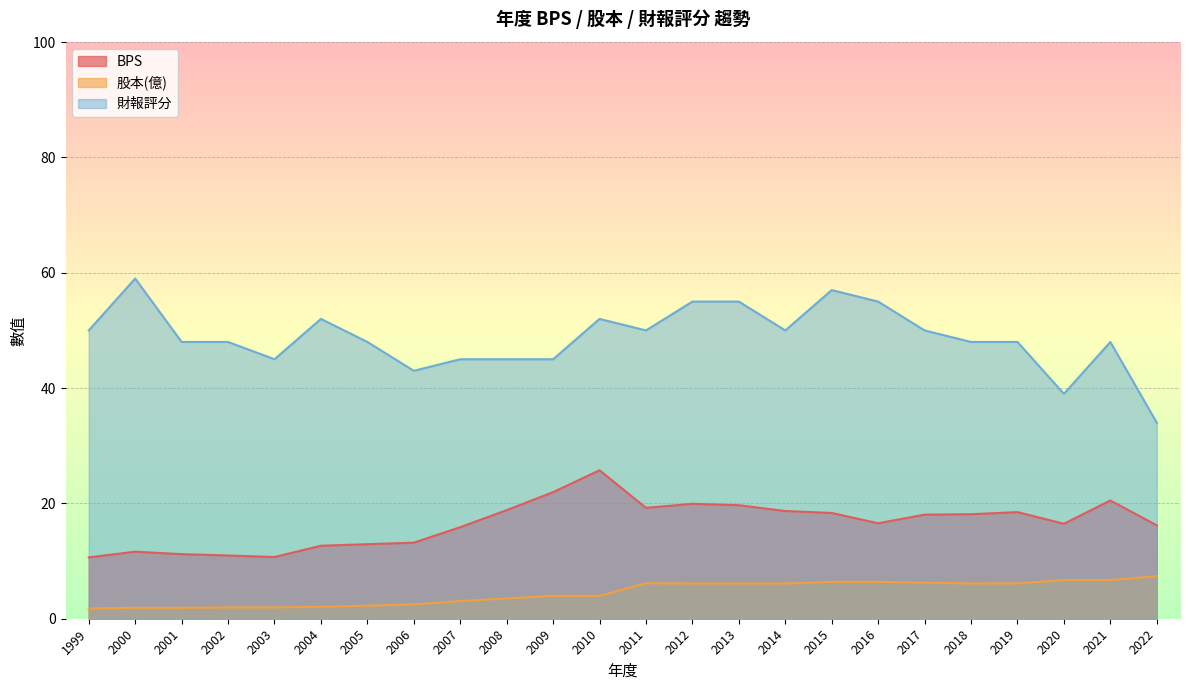

Reading right to left, extract all data points from this chart.

BPS: 16.2	20.5	16.5	18.5	18.1	18.1	16.6	18.3	18.7	19.7	19.9	19.2	25.8	21.9	18.8	15.9	13.2	12.9	12.7	10.7	11.0	11.2	11.6	10.6
股本(億): 7.4	6.7	6.7	6.1	6.1	6.3	6.4	6.4	6.1	6.1	6.1	6.2	4.0	4.0	3.5	3.1	2.5	2.3	2.1	2.0	2.0	1.9	1.9	1.8
財報評分: 34.0	48.0	39.0	48.0	48.0	50.0	55.0	57.0	50.0	55.0	55.0	50.0	52.0	45.0	45.0	45.0	43.0	48.0	52.0	45.0	48.0	48.0	59.0	50.0